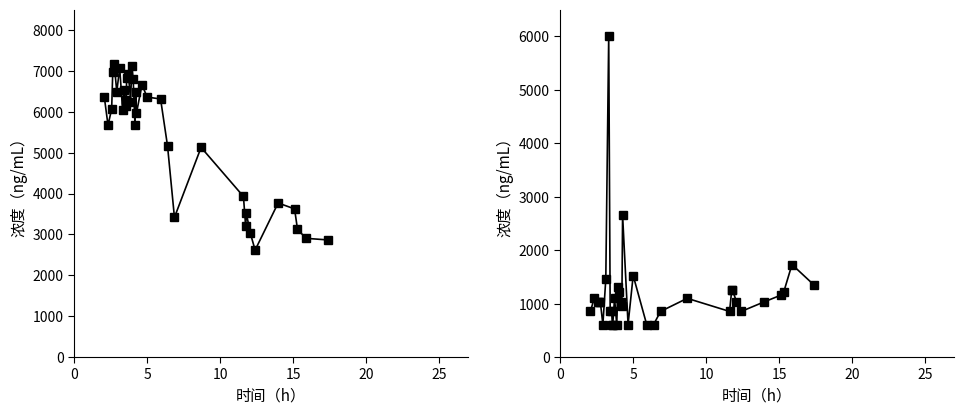

True or false: size and y intersect in this chart.

False